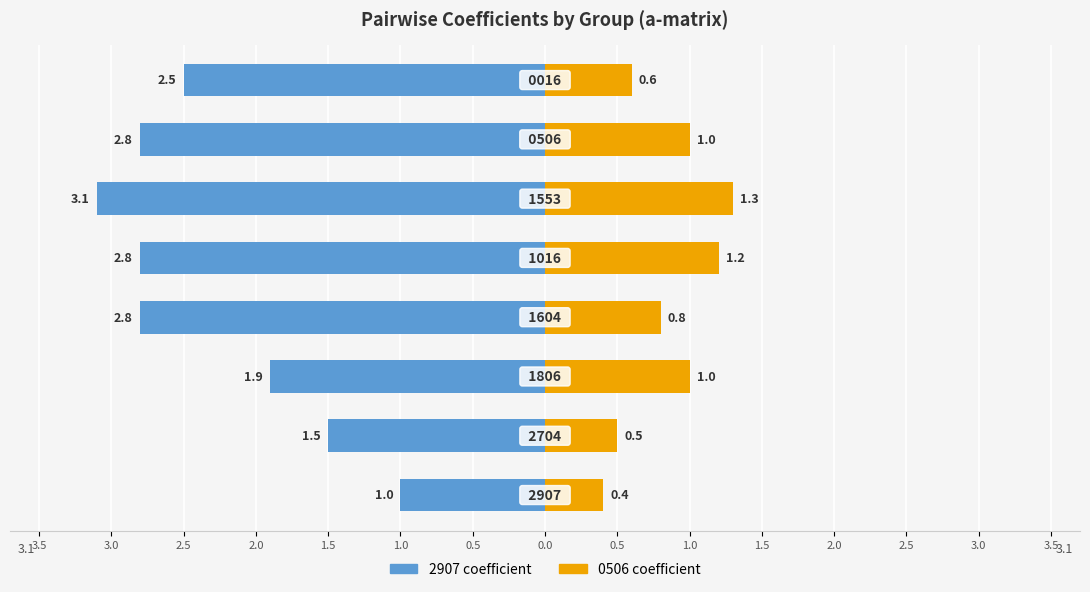

The value of 0506 coefficient at 2.0 is 0.5. True or false?

False